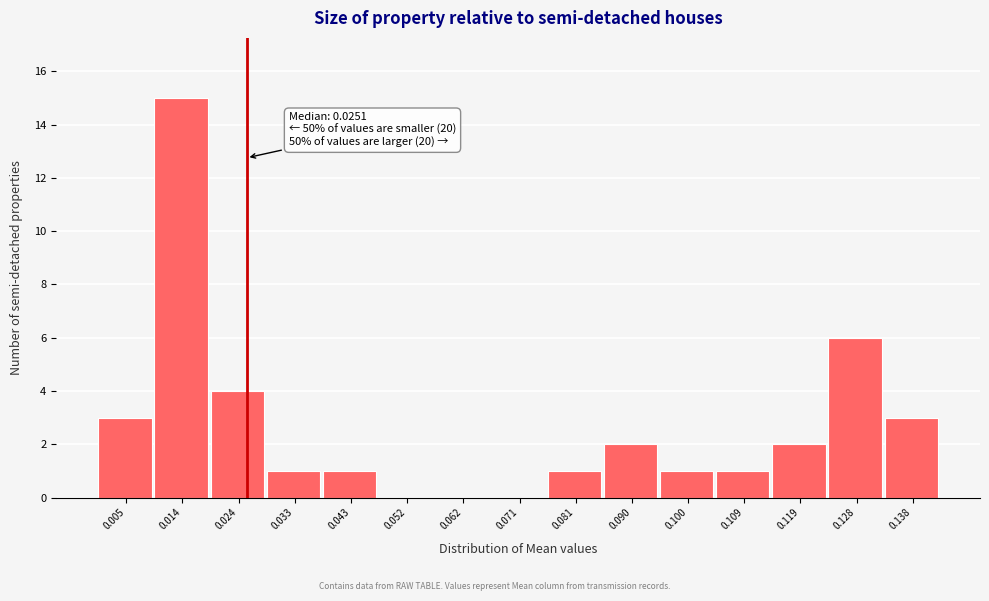

Over which range of the x-axis is the bar tallest?

0.010 to 0.019